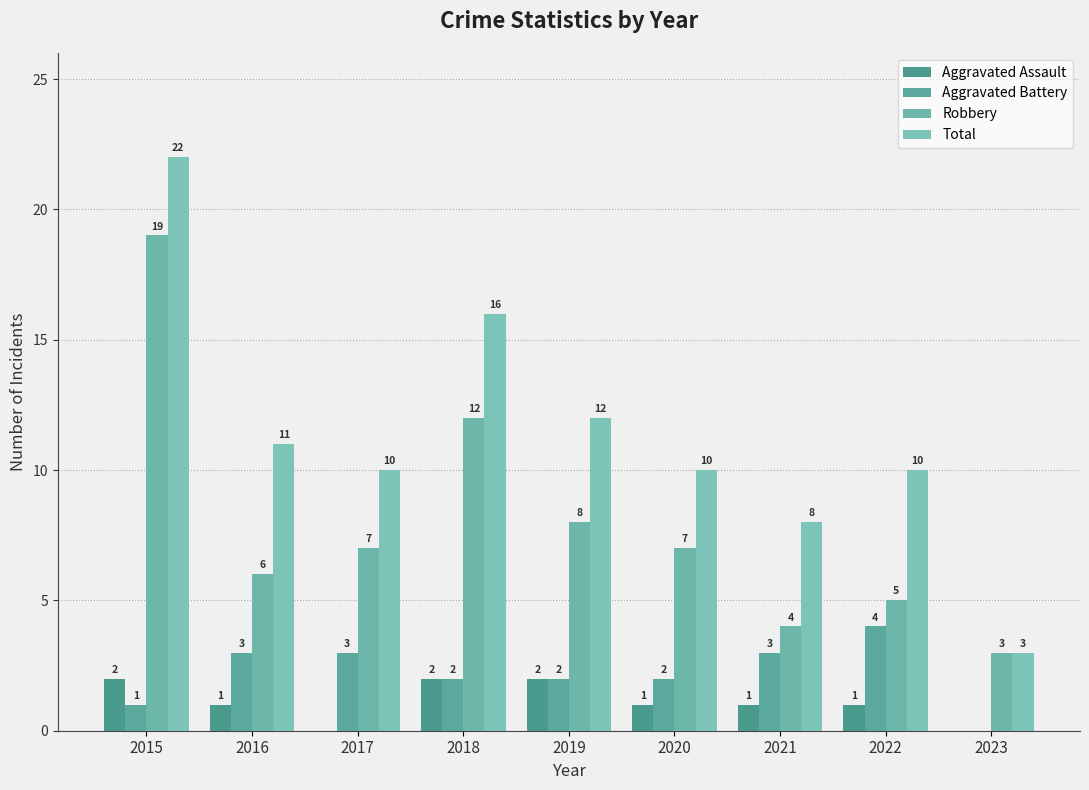

What are all the series names shown in the legend?

Aggravated Assault, Aggravated Battery, Robbery, Total